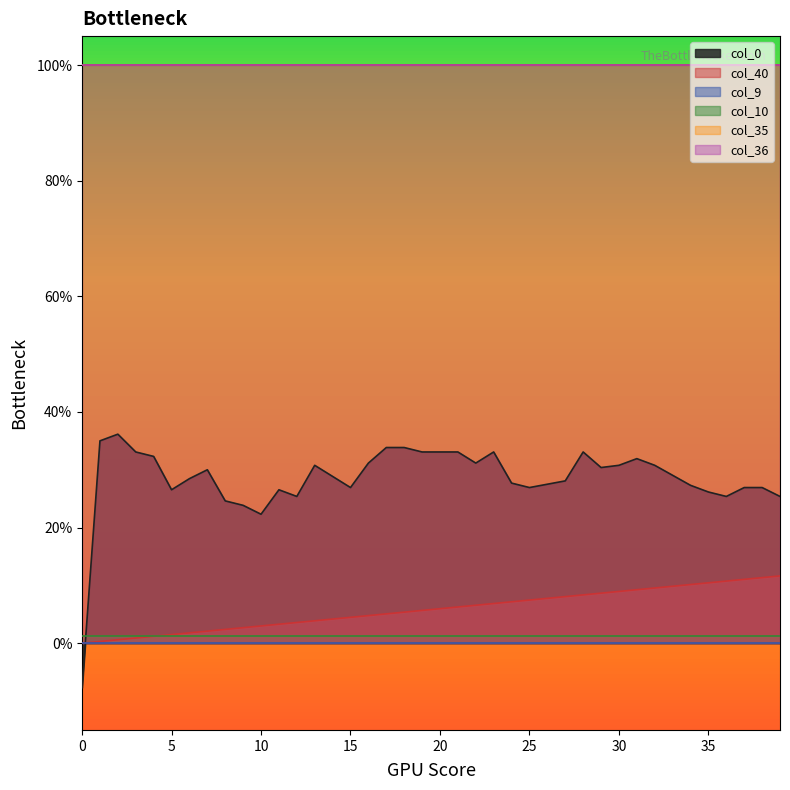

Reading left to right, extract all data points from this chart.

col_40: 0.0	0.0	0.0	0.0	0.0	0.0	0.0	0.0	0.0	0.0	0.0	0.0	0.0	0.0	0.0	0.0	0.0	0.1	0.1	0.1	0.1	0.1	0.1	0.1	0.1	0.1	0.1	0.1	0.1	0.1	0.1	0.1	0.1	0.1	0.1	0.1	0.1	0.1	0.1	0.1
col_9: 0.0	0.0	0.0	0.0	0.0	0.0	0.0	0.0	0.0	0.0	0.0	0.0	0.0	0.0	0.0	0.0	0.0	0.0	0.0	0.0	0.0	0.0	0.0	0.0	0.0	0.0	0.0	0.0	0.0	0.0	0.0	0.0	0.0	0.0	0.0	0.0	0.0	0.0	0.0	0.0
col_10: 0.0	0.0	0.0	0.0	0.0	0.0	0.0	0.0	0.0	0.0	0.0	0.0	0.0	0.0	0.0	0.0	0.0	0.0	0.0	0.0	0.0	0.0	0.0	0.0	0.0	0.0	0.0	0.0	0.0	0.0	0.0	0.0	0.0	0.0	0.0	0.0	0.0	0.0	0.0	0.0
col_35: 1.0	1.0	1.0	1.0	1.0	1.0	1.0	1.0	1.0	1.0	1.0	1.0	1.0	1.0	1.0	1.0	1.0	1.0	1.0	1.0	1.0	1.0	1.0	1.0	1.0	1.0	1.0	1.0	1.0	1.0	1.0	1.0	1.0	1.0	1.0	1.0	1.0	1.0	1.0	1.0
col_36: 1.0	1.0	1.0	1.0	1.0	1.0	1.0	1.0	1.0	1.0	1.0	1.0	1.0	1.0	1.0	1.0	1.0	1.0	1.0	1.0	1.0	1.0	1.0	1.0	1.0	1.0	1.0	1.0	1.0	1.0	1.0	1.0	1.0	1.0	1.0	1.0	1.0	1.0	1.0	1.0
col_0: -0.1	0.4	0.4	0.3	0.3	0.3	0.3	0.3	0.2	0.2	0.2	0.3	0.3	0.3	0.3	0.3	0.3	0.3	0.3	0.3	0.3	0.3	0.3	0.3	0.3	0.3	0.3	0.3	0.3	0.3	0.3	0.3	0.3	0.3	0.3	0.3	0.3	0.3	0.3	0.3